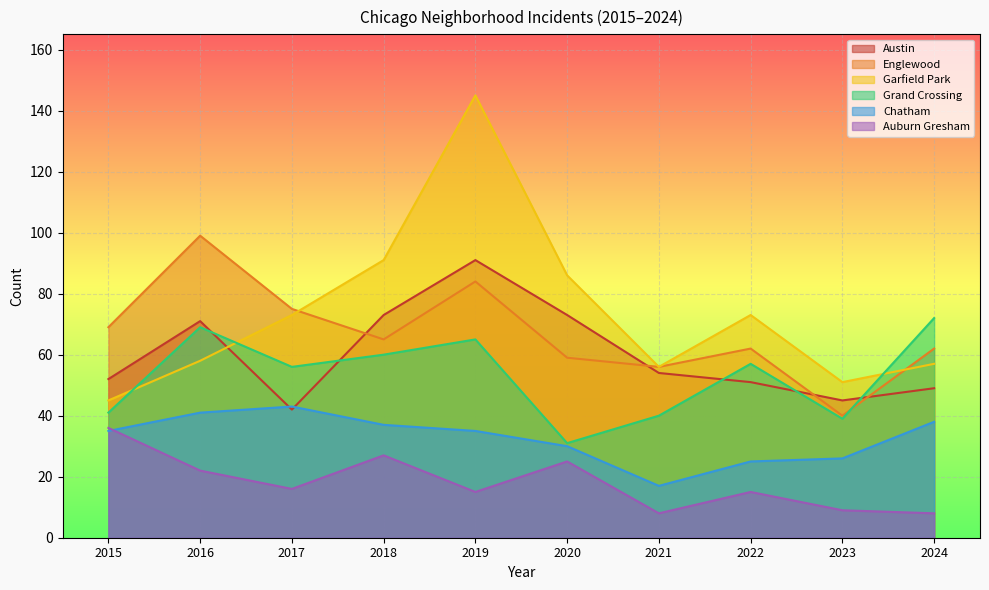

Reading left to right, what are all the values shown in this chart?

Austin: 2015=52	2016=71	2017=42	2018=73	2019=91	2020=73	2021=54	2022=51	2023=45	2024=49
Englewood: 2015=69	2016=99	2017=75	2018=65	2019=84	2020=59	2021=56	2022=62	2023=40	2024=62
Garfield Park: 2015=45	2016=58	2017=73	2018=91	2019=145	2020=86	2021=56	2022=73	2023=51	2024=57
Grand Crossing: 2015=41	2016=69	2017=56	2018=60	2019=65	2020=31	2021=40	2022=57	2023=39	2024=72
Chatham: 2015=35	2016=41	2017=43	2018=37	2019=35	2020=30	2021=17	2022=25	2023=26	2024=38
Auburn Gresham: 2015=36	2016=22	2017=16	2018=27	2019=15	2020=25	2021=8	2022=15	2023=9	2024=8